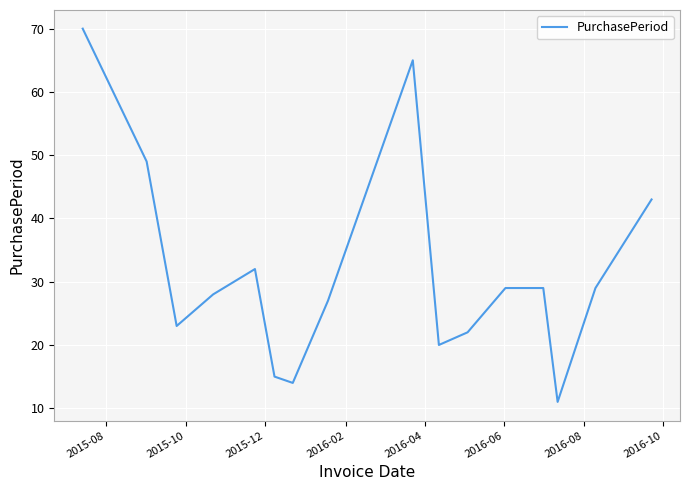

What is the maximum value shown in the chart?

70